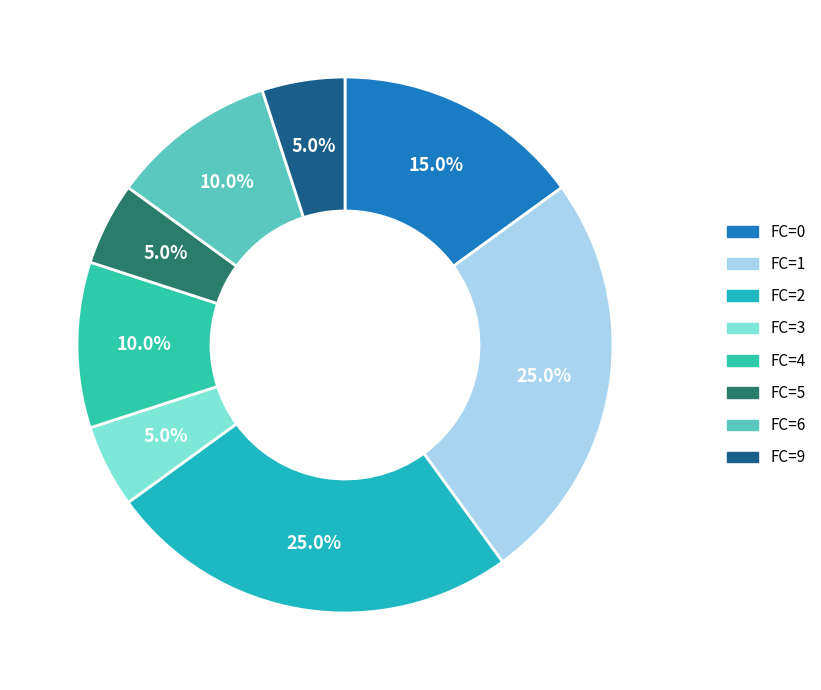

Count the number of slices in the pie.

8